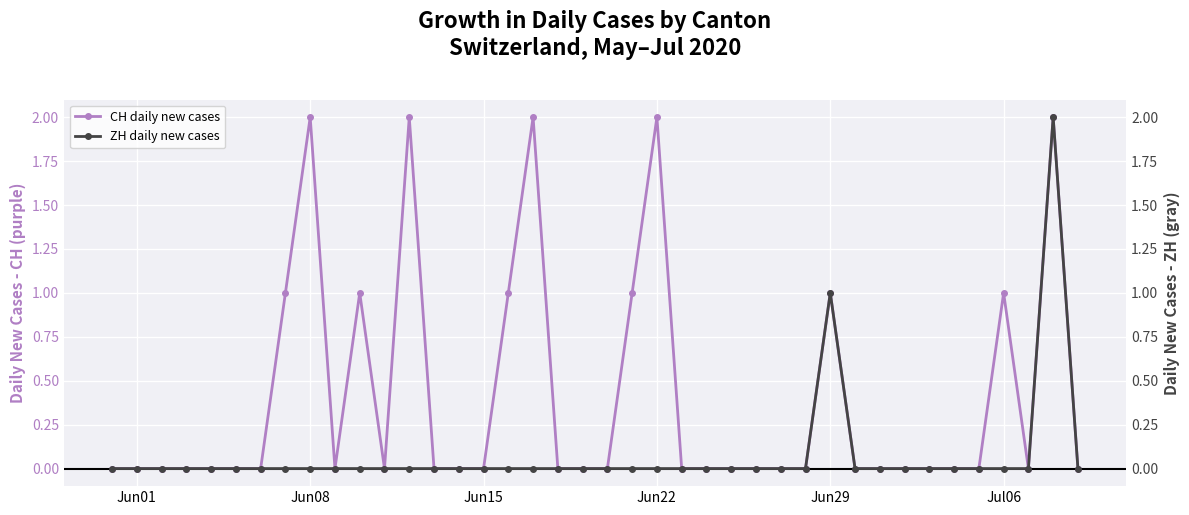

Is the value of ZH daily new cases at Jun22 greater than the value of CH daily new cases at Jun15?

No